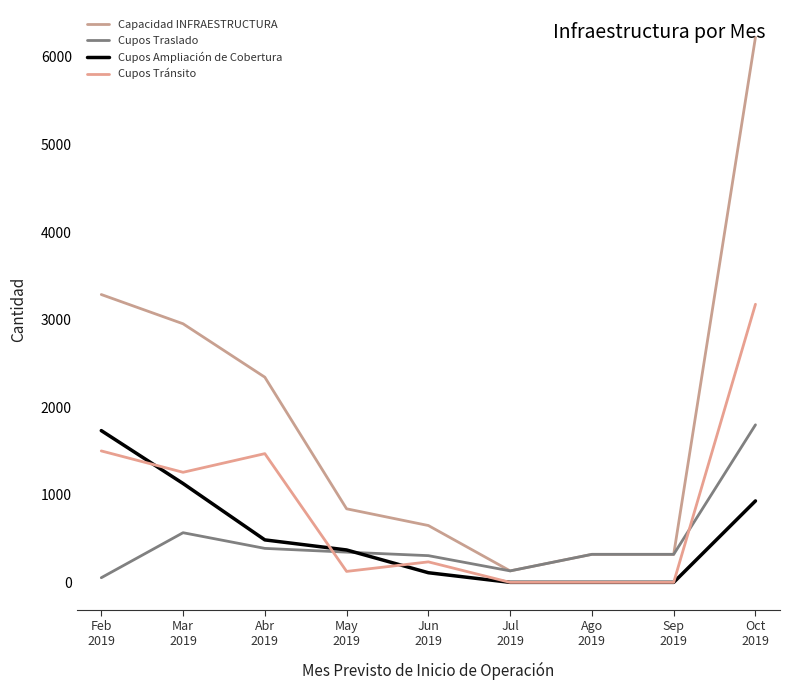

What is the sum of the Cupos Ampliación de Cobertura values at Jun
2019 and Abr
2019?

595